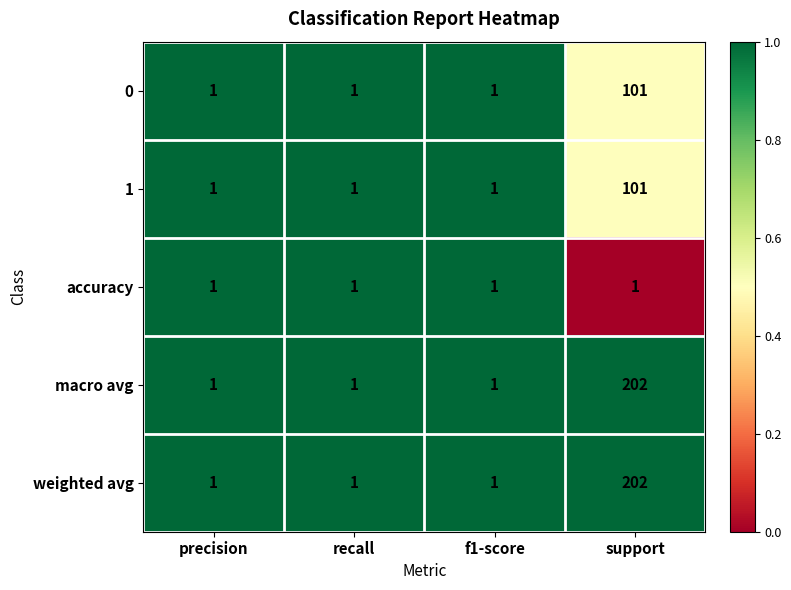

The weighted avg series shows 1 at f1-score. True or false?

True